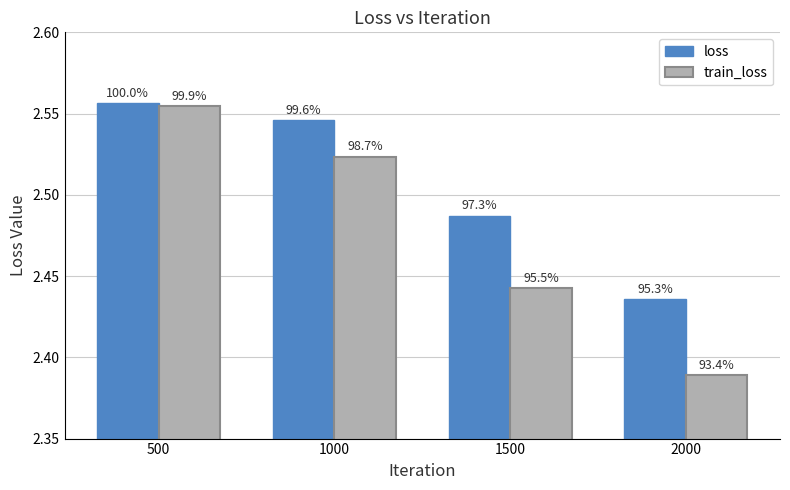

Reading left to right, extract all data points from this chart.

loss: 2.6	2.5	2.5	2.4
train_loss: 2.6	2.5	2.4	2.4